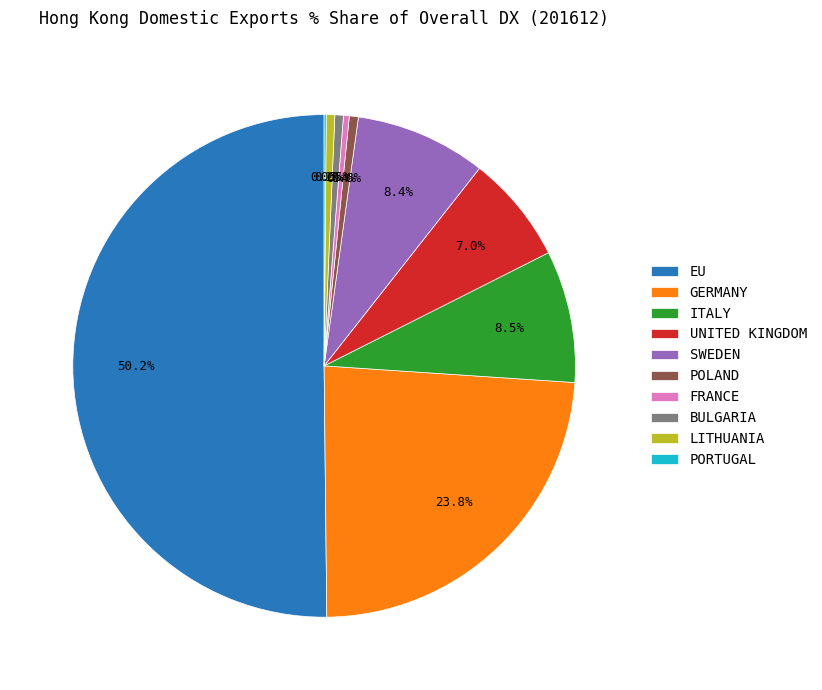

What percentage is NOT represented by POLAND?

99.4%